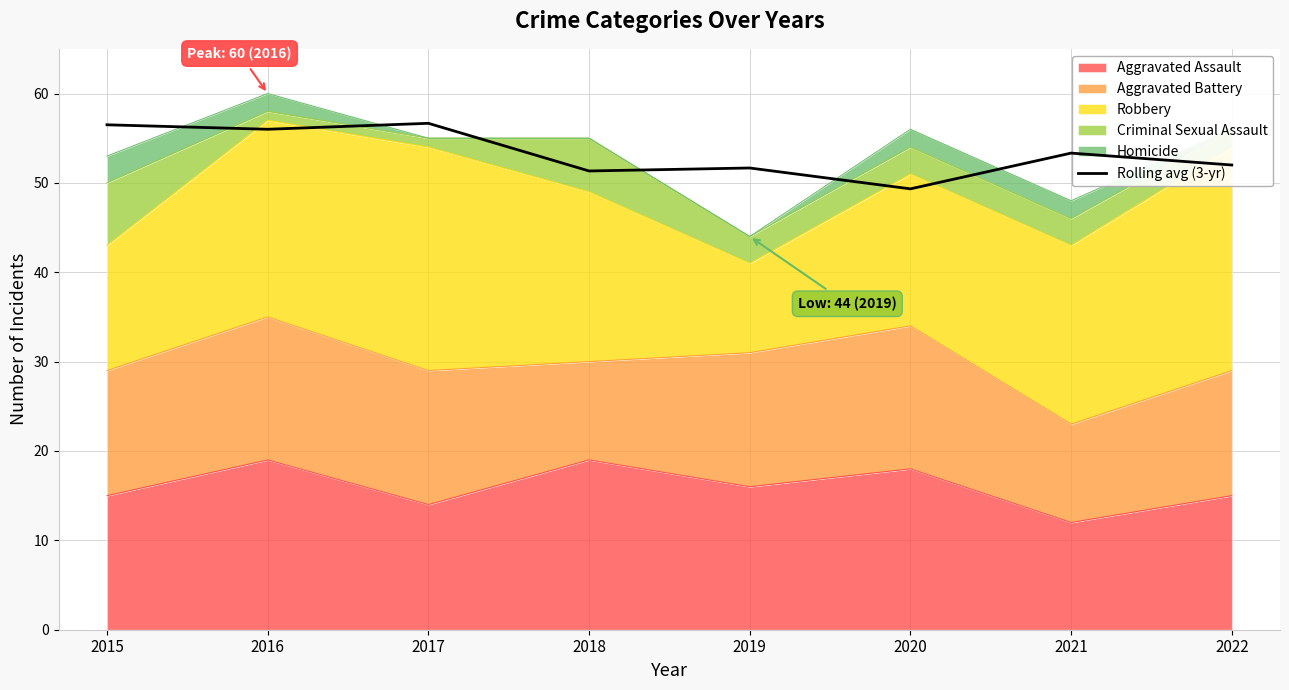

What is the maximum value shown in the chart?

56.7